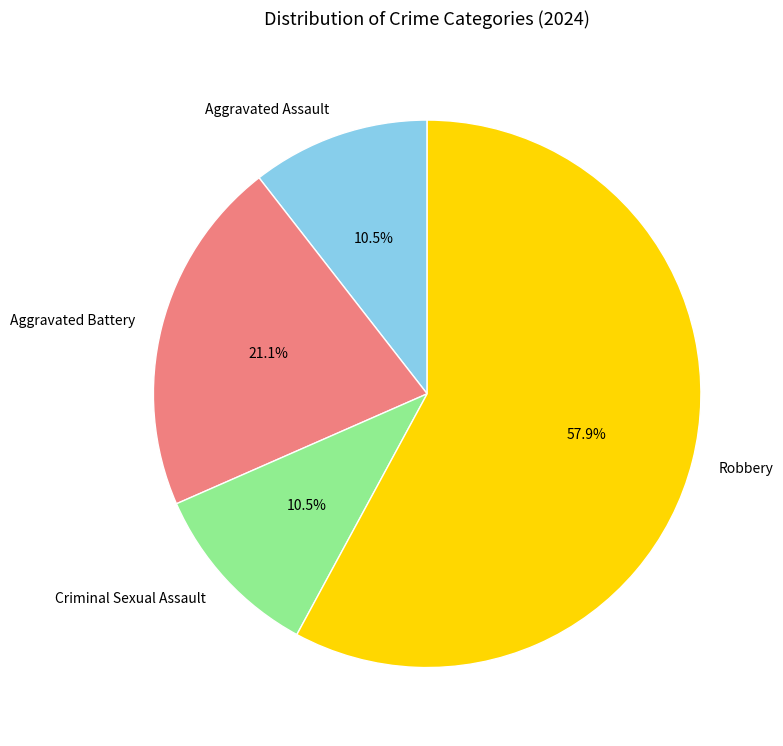

Which slice represents more than half of the pie?

Robbery